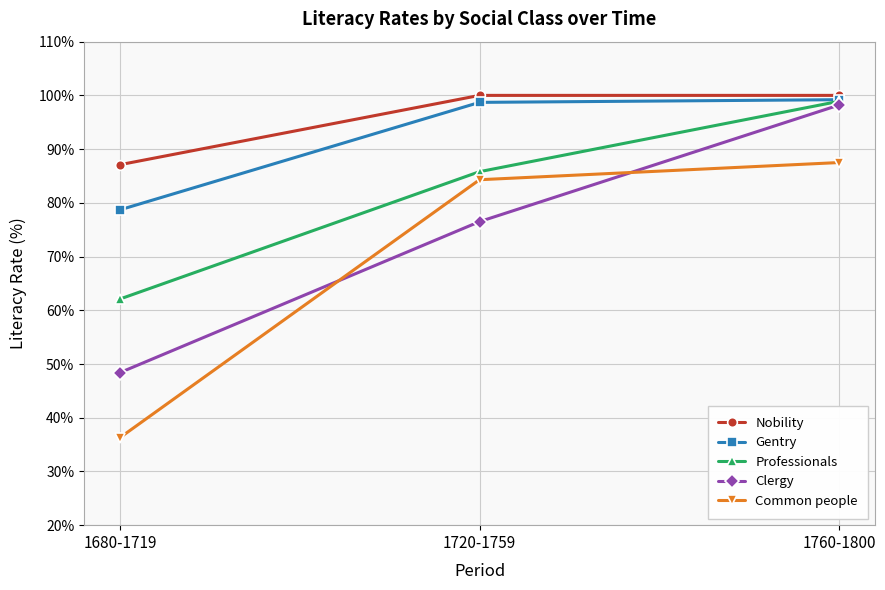

Rank the categories by Clergy value from highest to lowest.

1760-1800, 1720-1759, 1680-1719